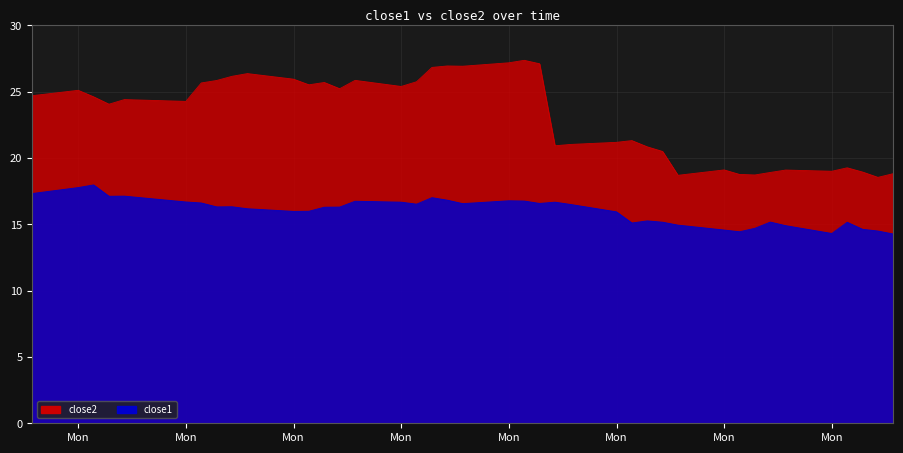

How many lines are shown in the chart?

2